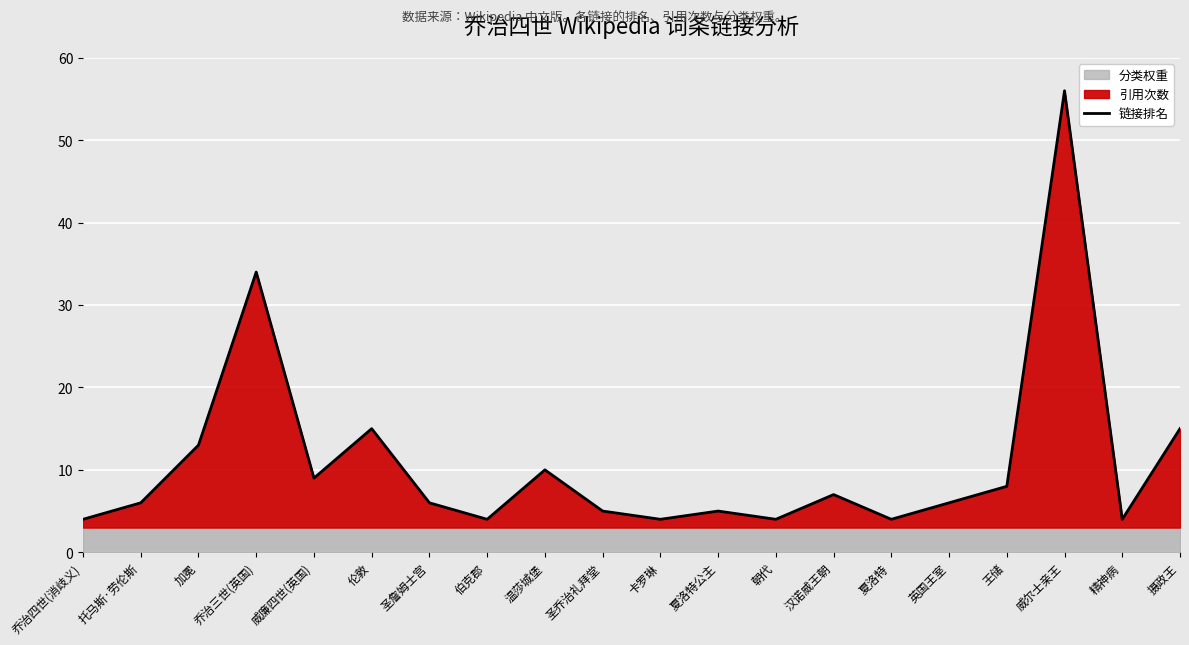

True or false: the data has more than 0 interior local peaks.

True